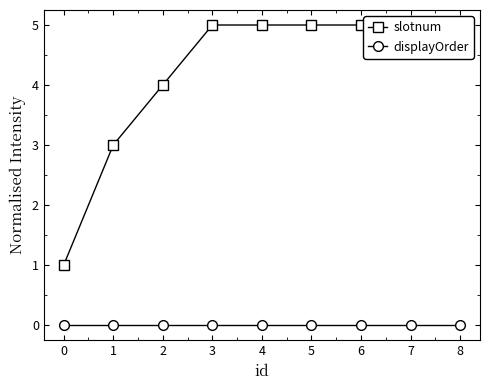

Is the value of slotnum at 7 greater than the value of displayOrder at 6?

Yes